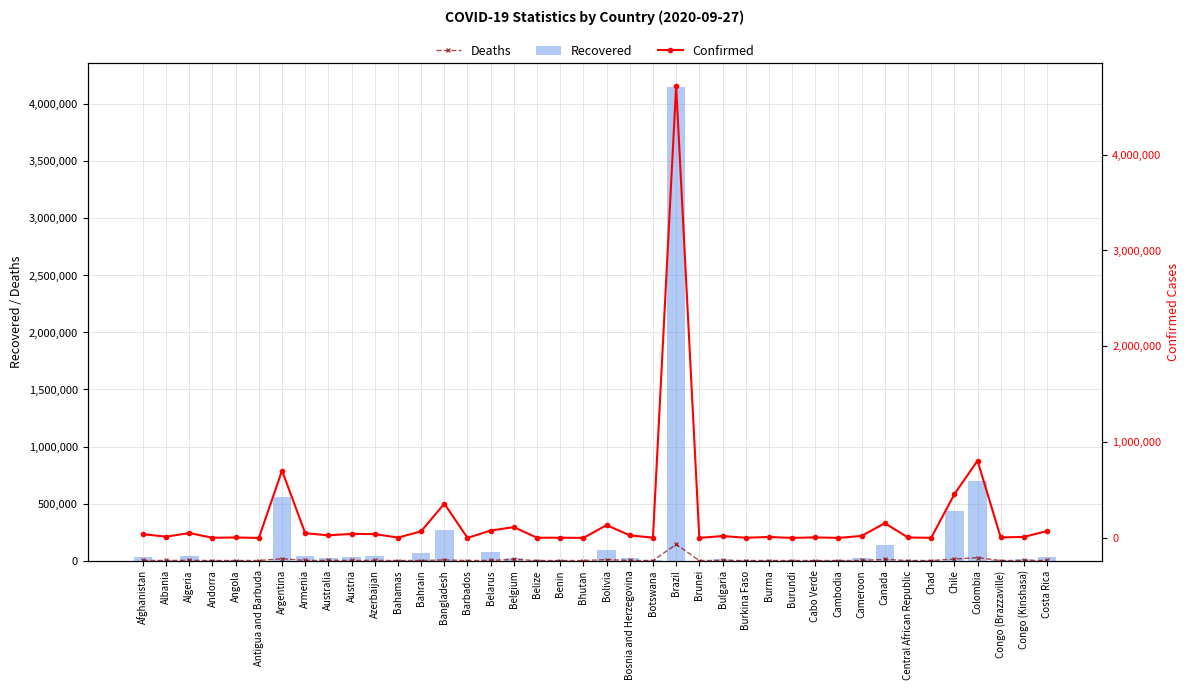

Count the number of categories in the chart.

40